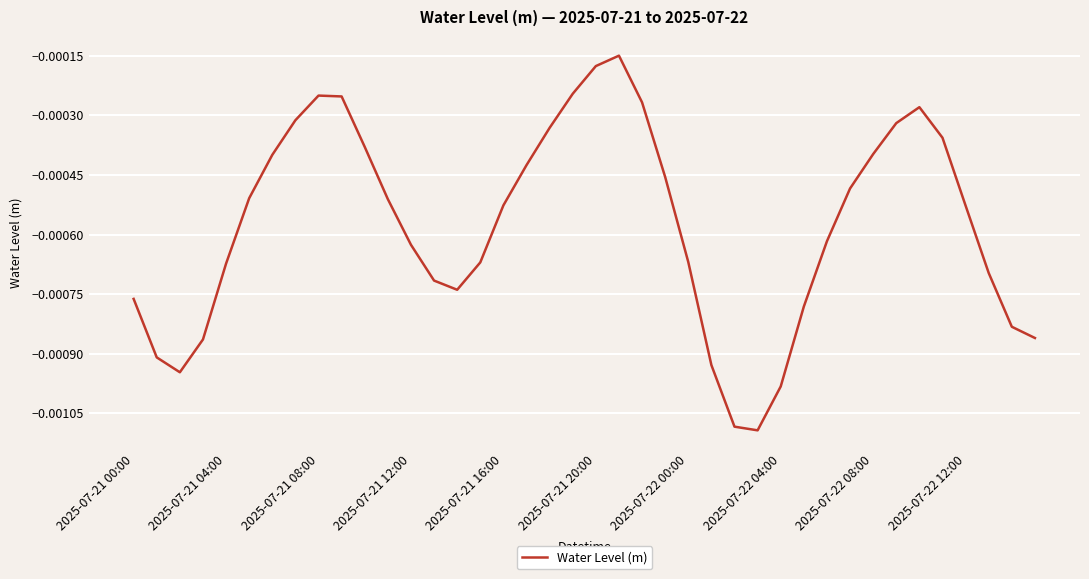

How many lines are shown in the chart?

1